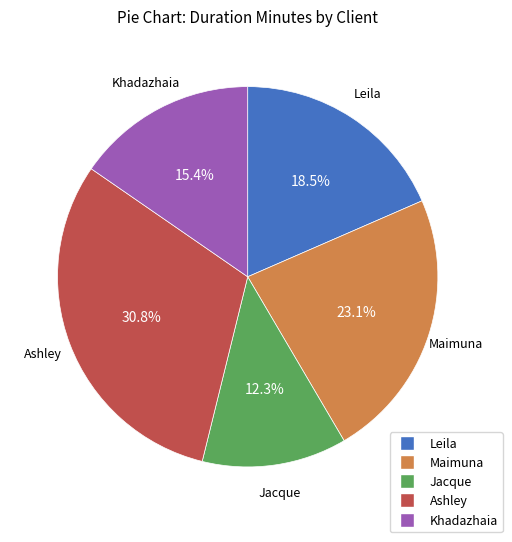

Rank the categories by value from highest to lowest.

Ashley, Maimuna, Leila, Khadazhaia, Jacque